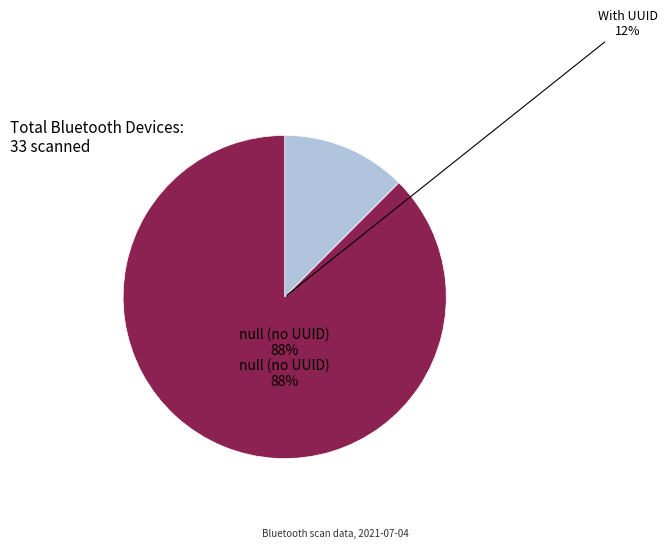

What is the largest slice in the pie chart?

null